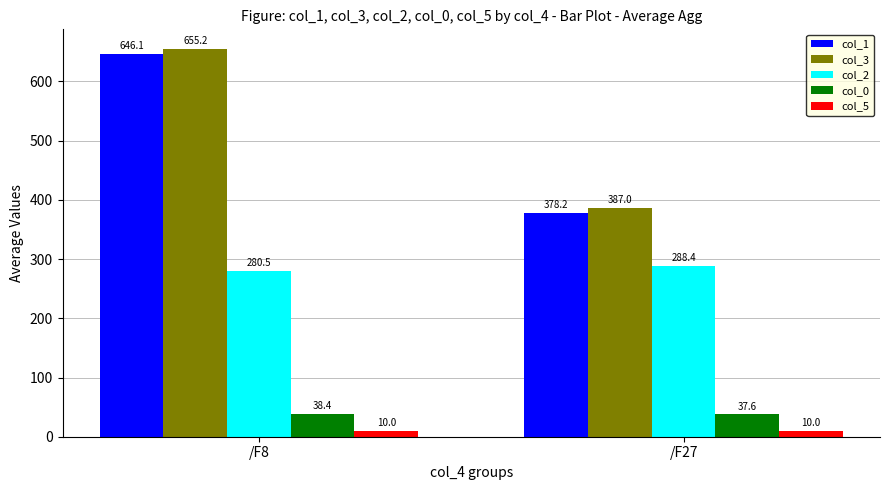

List the series in order of their peak value, highest first.

col_3, col_1, col_2, col_0, col_5